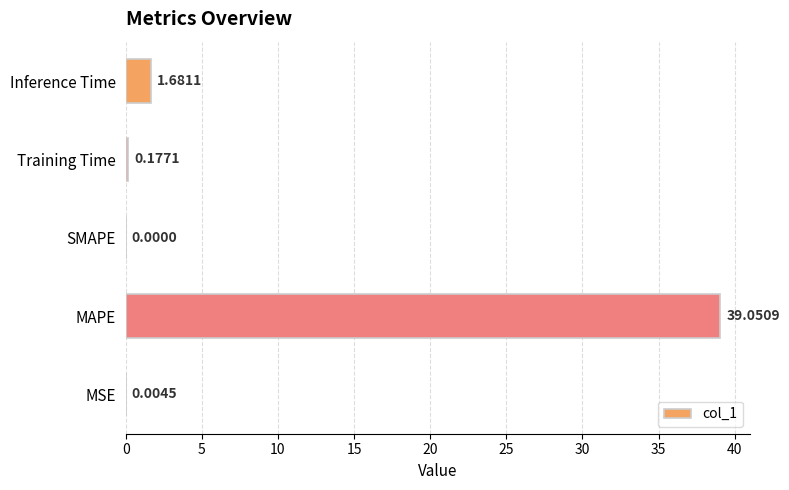

What is the change in value from MSE to Training Time?

+0.2